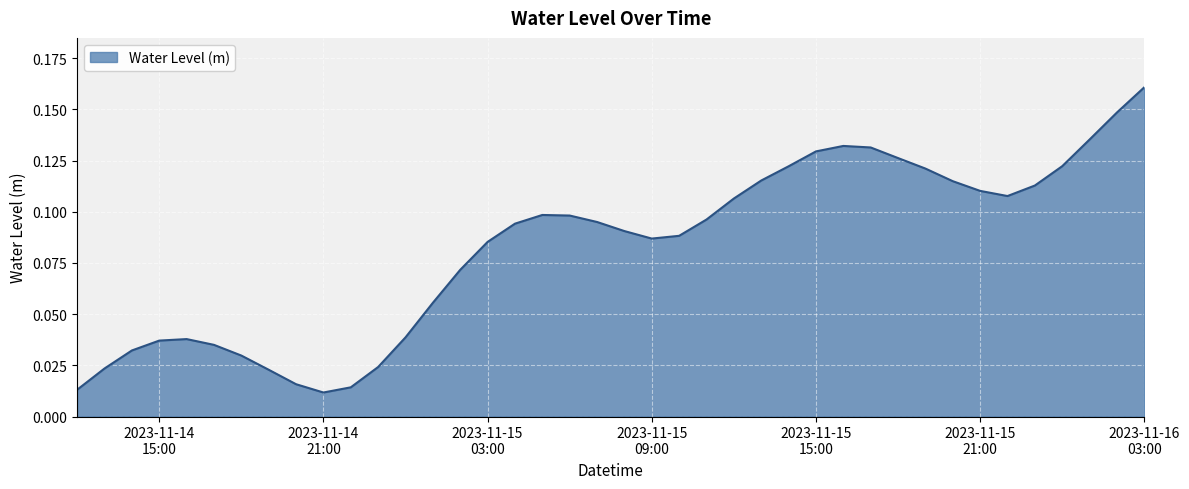

Is this an area chart (filled region under the line)?

Yes